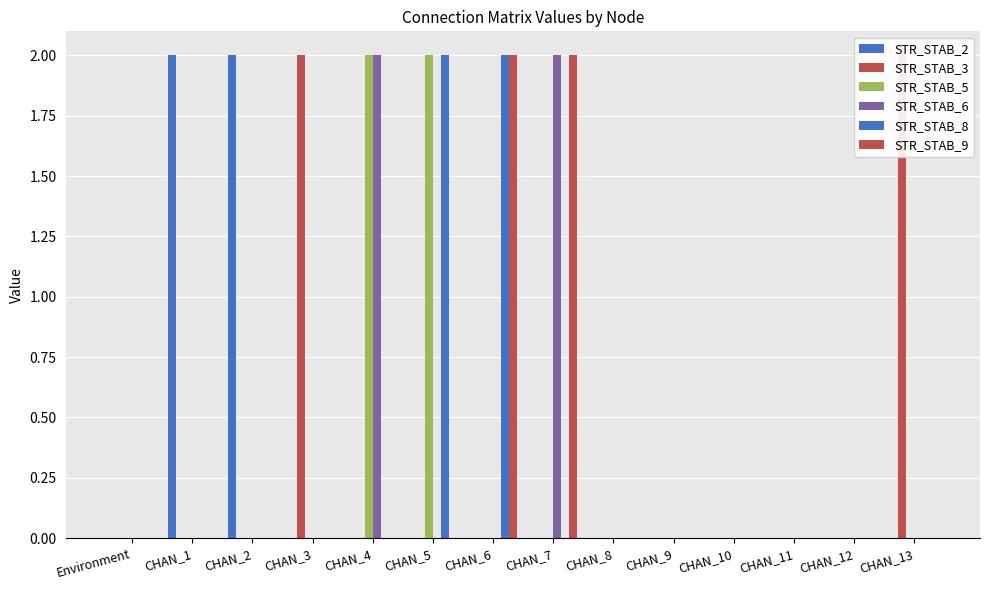

At how many categories does at least one series exceed 1?

8